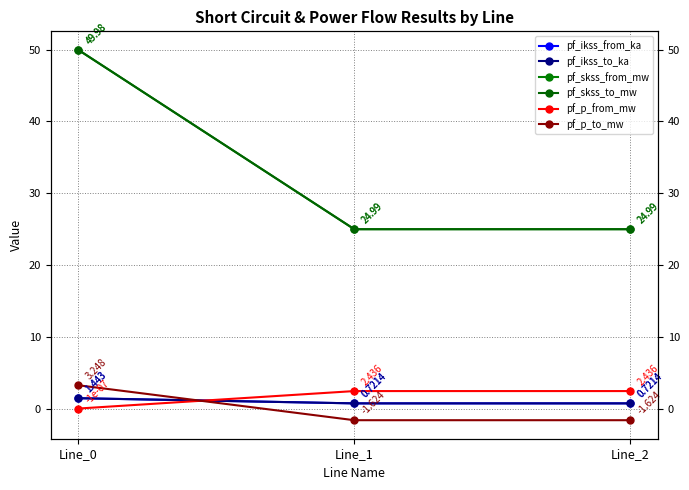

Count the number of data series in this chart.

6